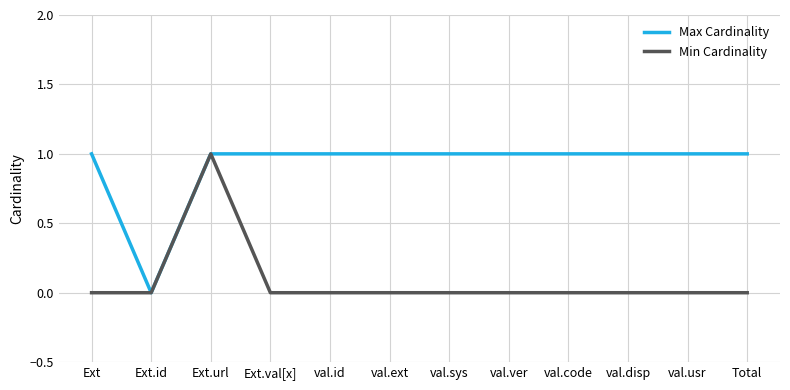

What are all the series names shown in the legend?

Max Cardinality, Min Cardinality